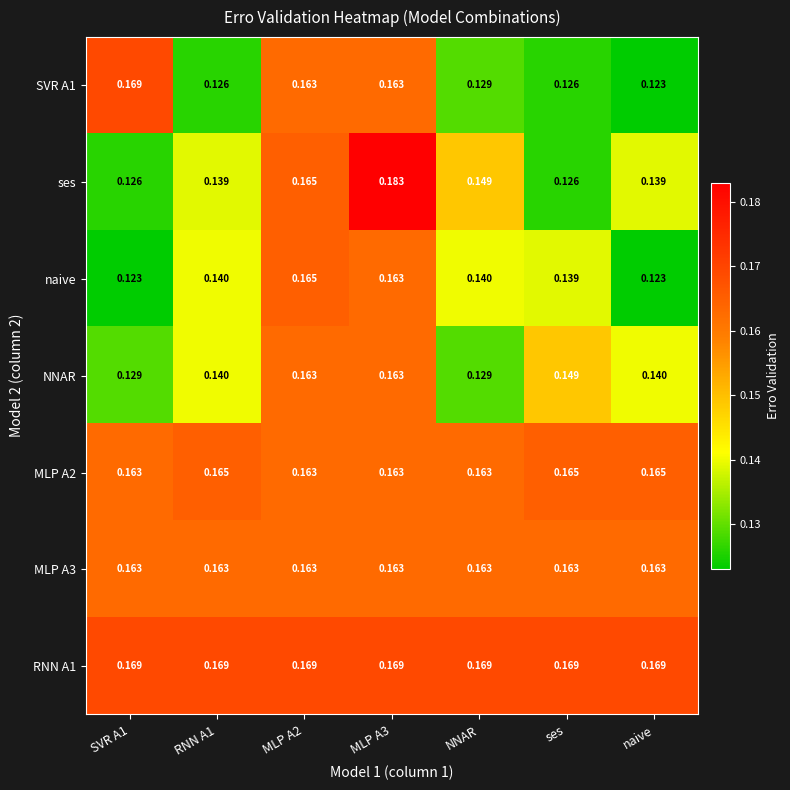

Is the value of NNAR at ses greater than the value of SVR A1 at MLP A2?

No